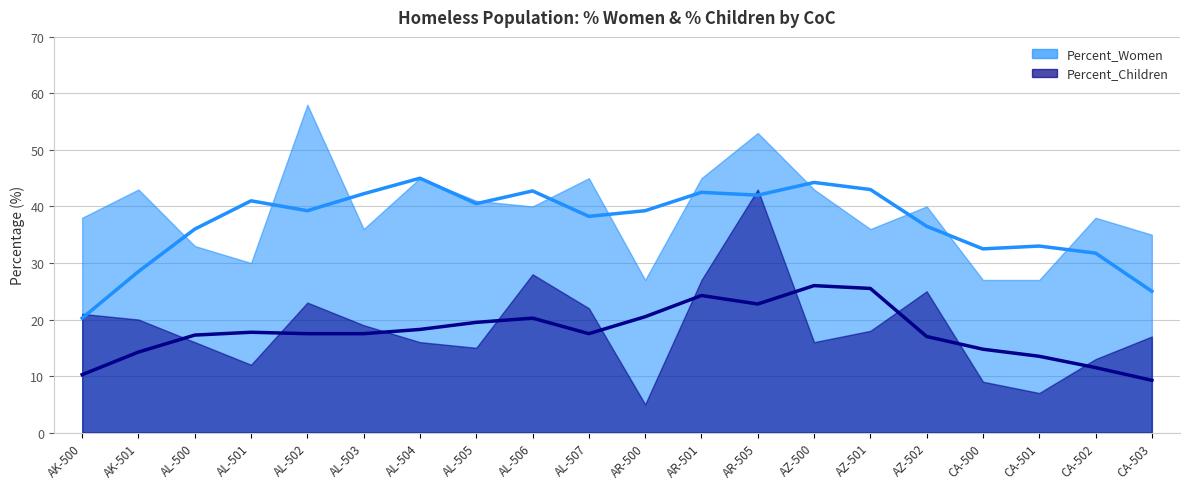

In Percent_Women, how many points are lower than both neighbors (excluding endpoints)?

5